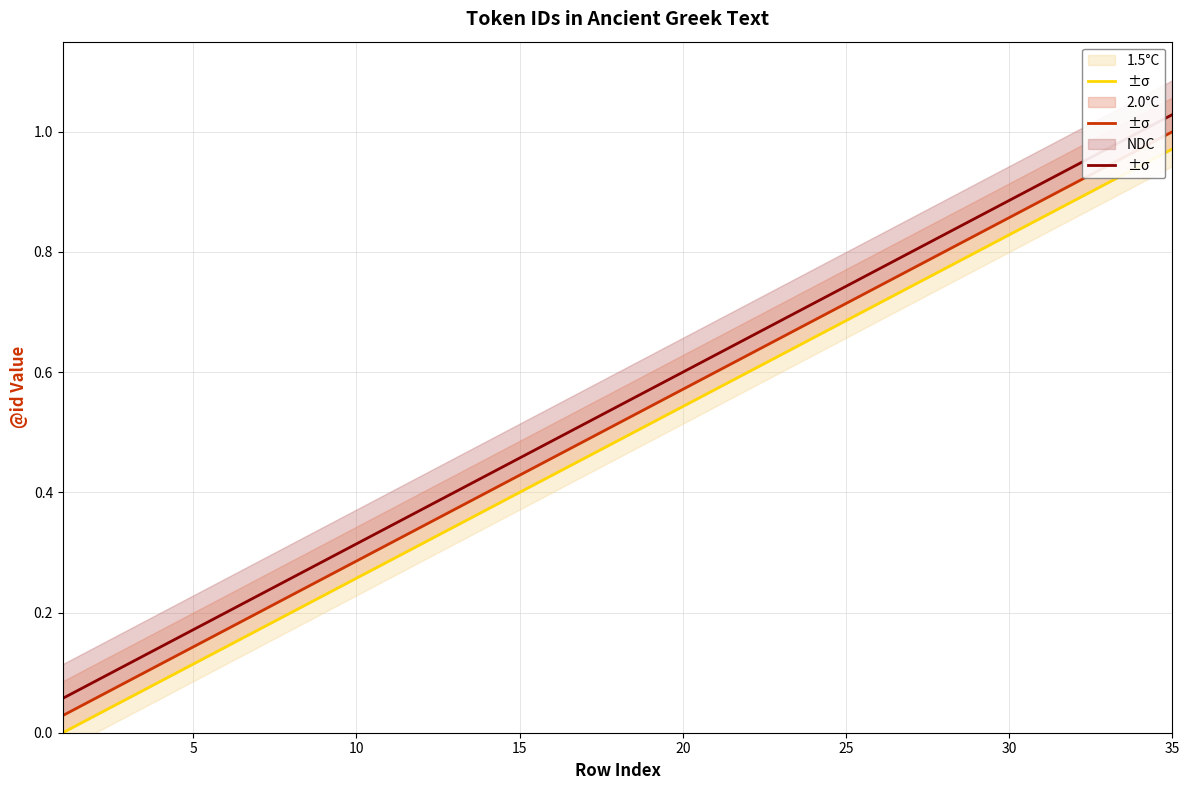

How many lines are shown in the chart?

3